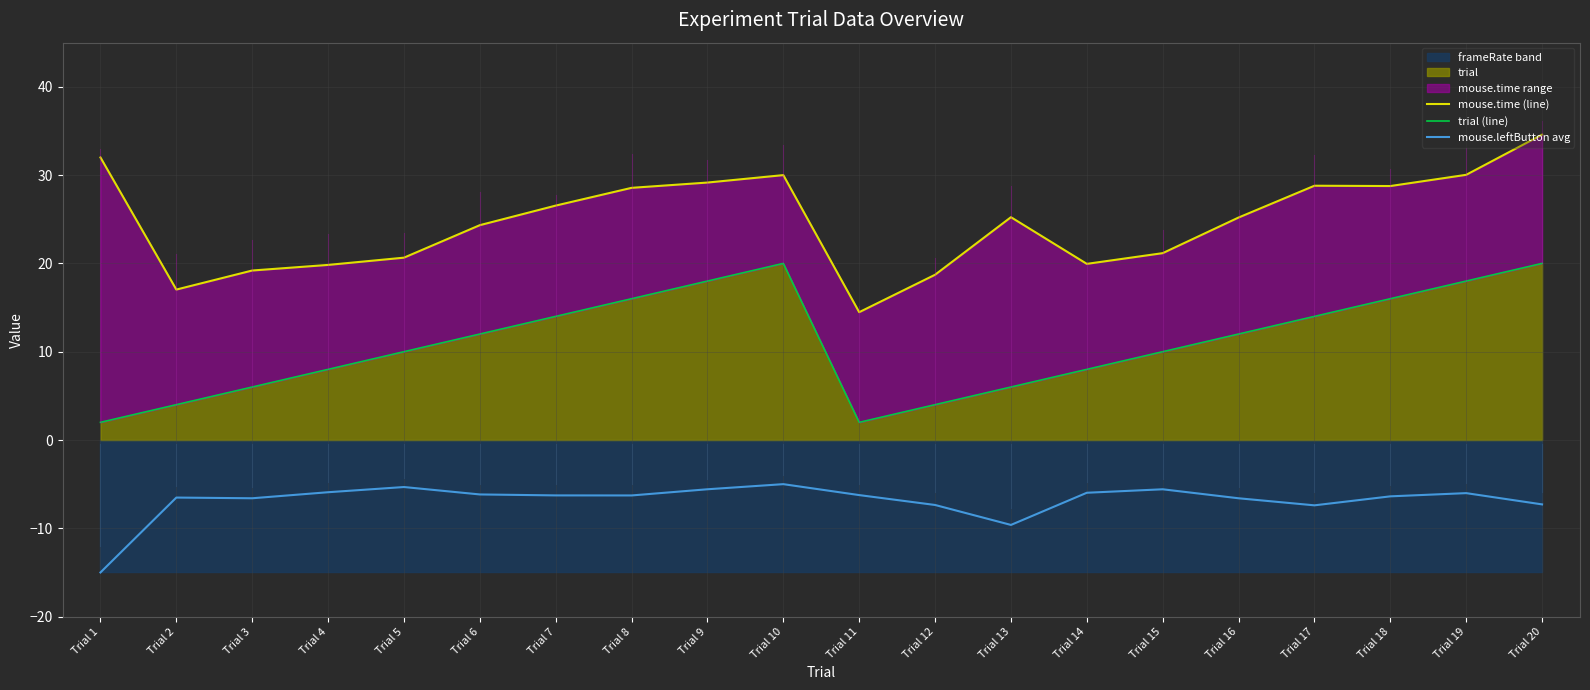

Rank the series by their maximum value, from highest to lowest.

mouse.time (line), trial (line), mouse.leftButton avg